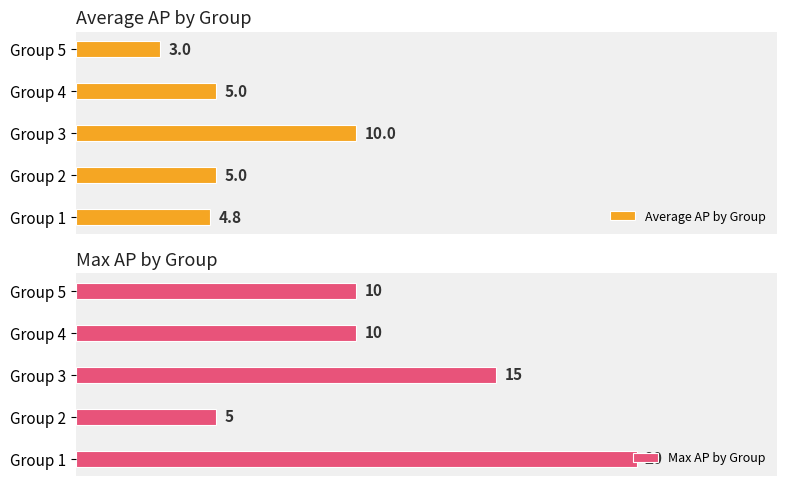

At which label does Average AP by Group reach its peak?

Group 3